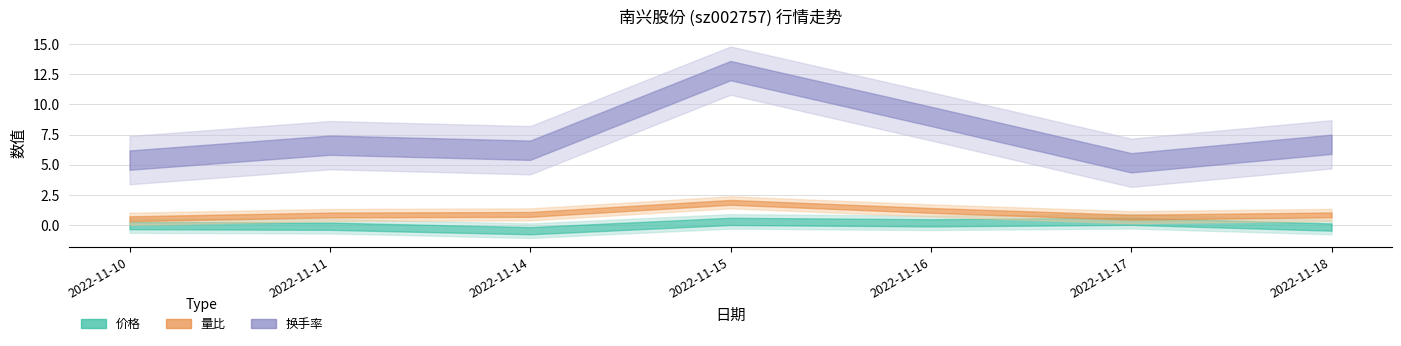

Does the chart have visible grid lines?

Yes